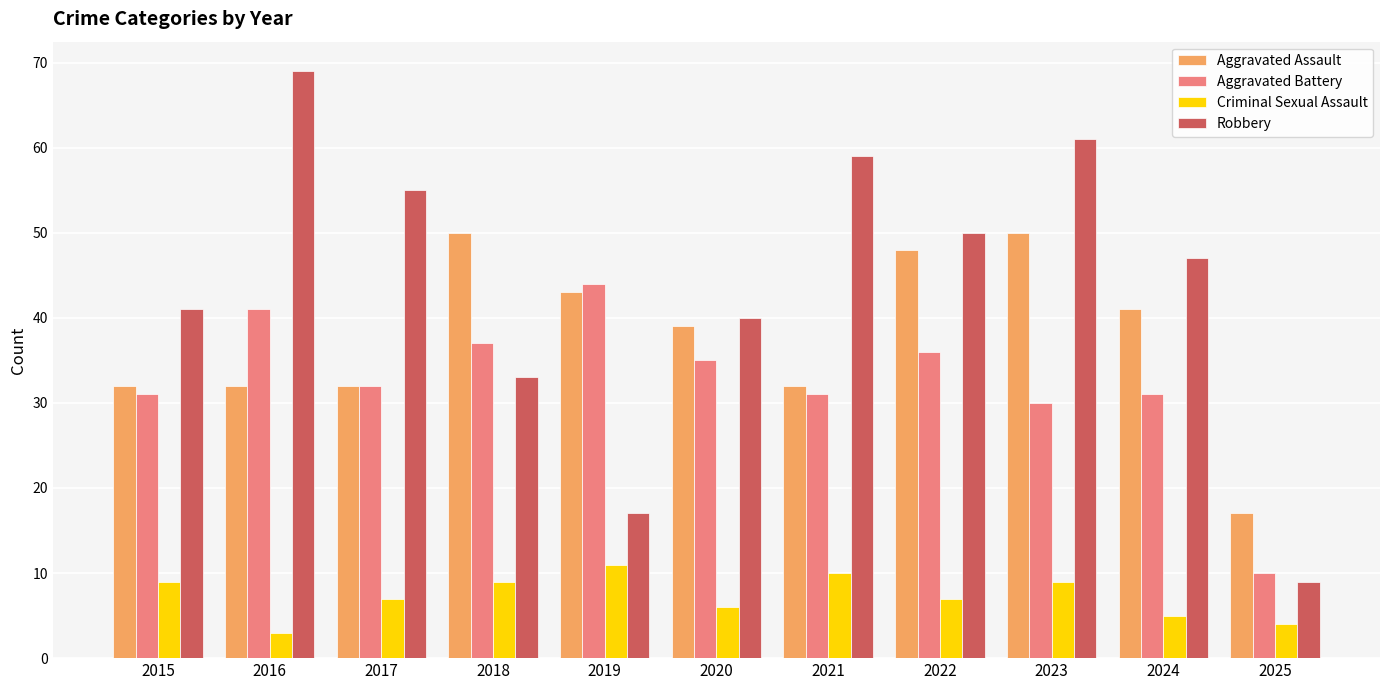

The value of Aggravated Battery at 2018 is 37. True or false?

True